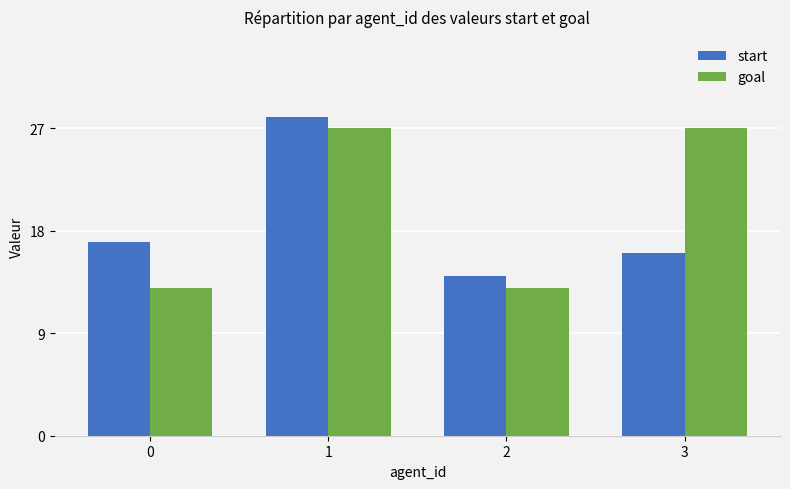

List the series in order of their peak value, highest first.

start, goal